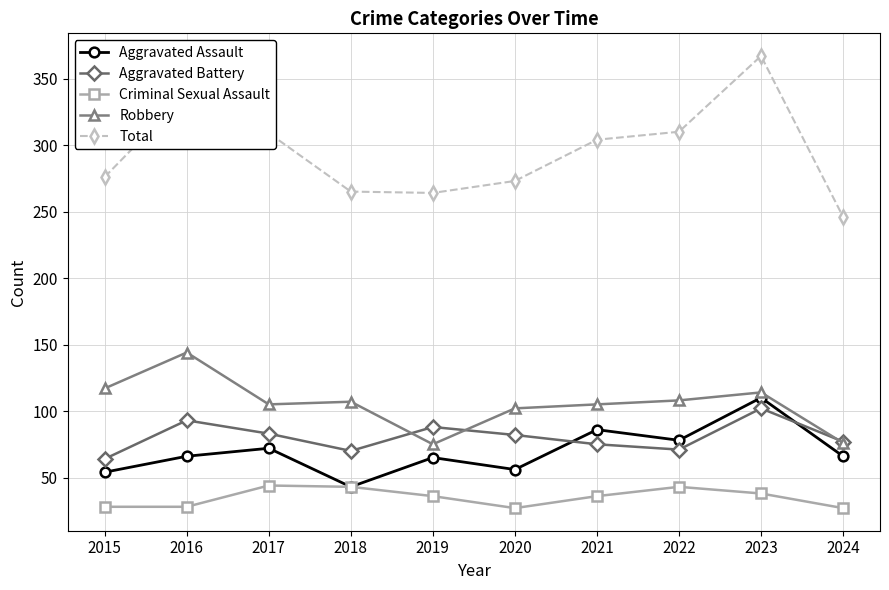

Does the chart have visible grid lines?

Yes